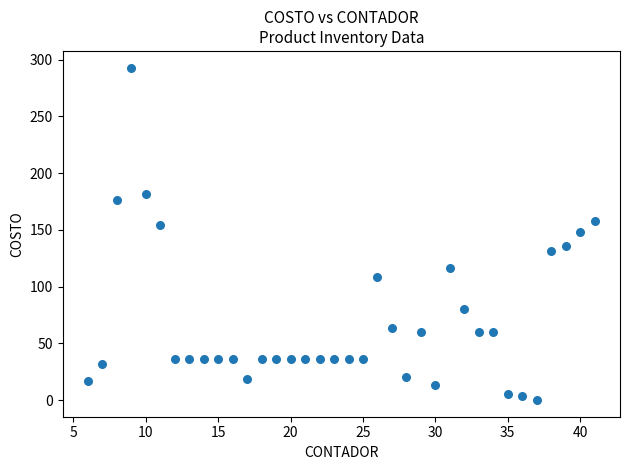

What is the range of X values (max minus min)?

35.0